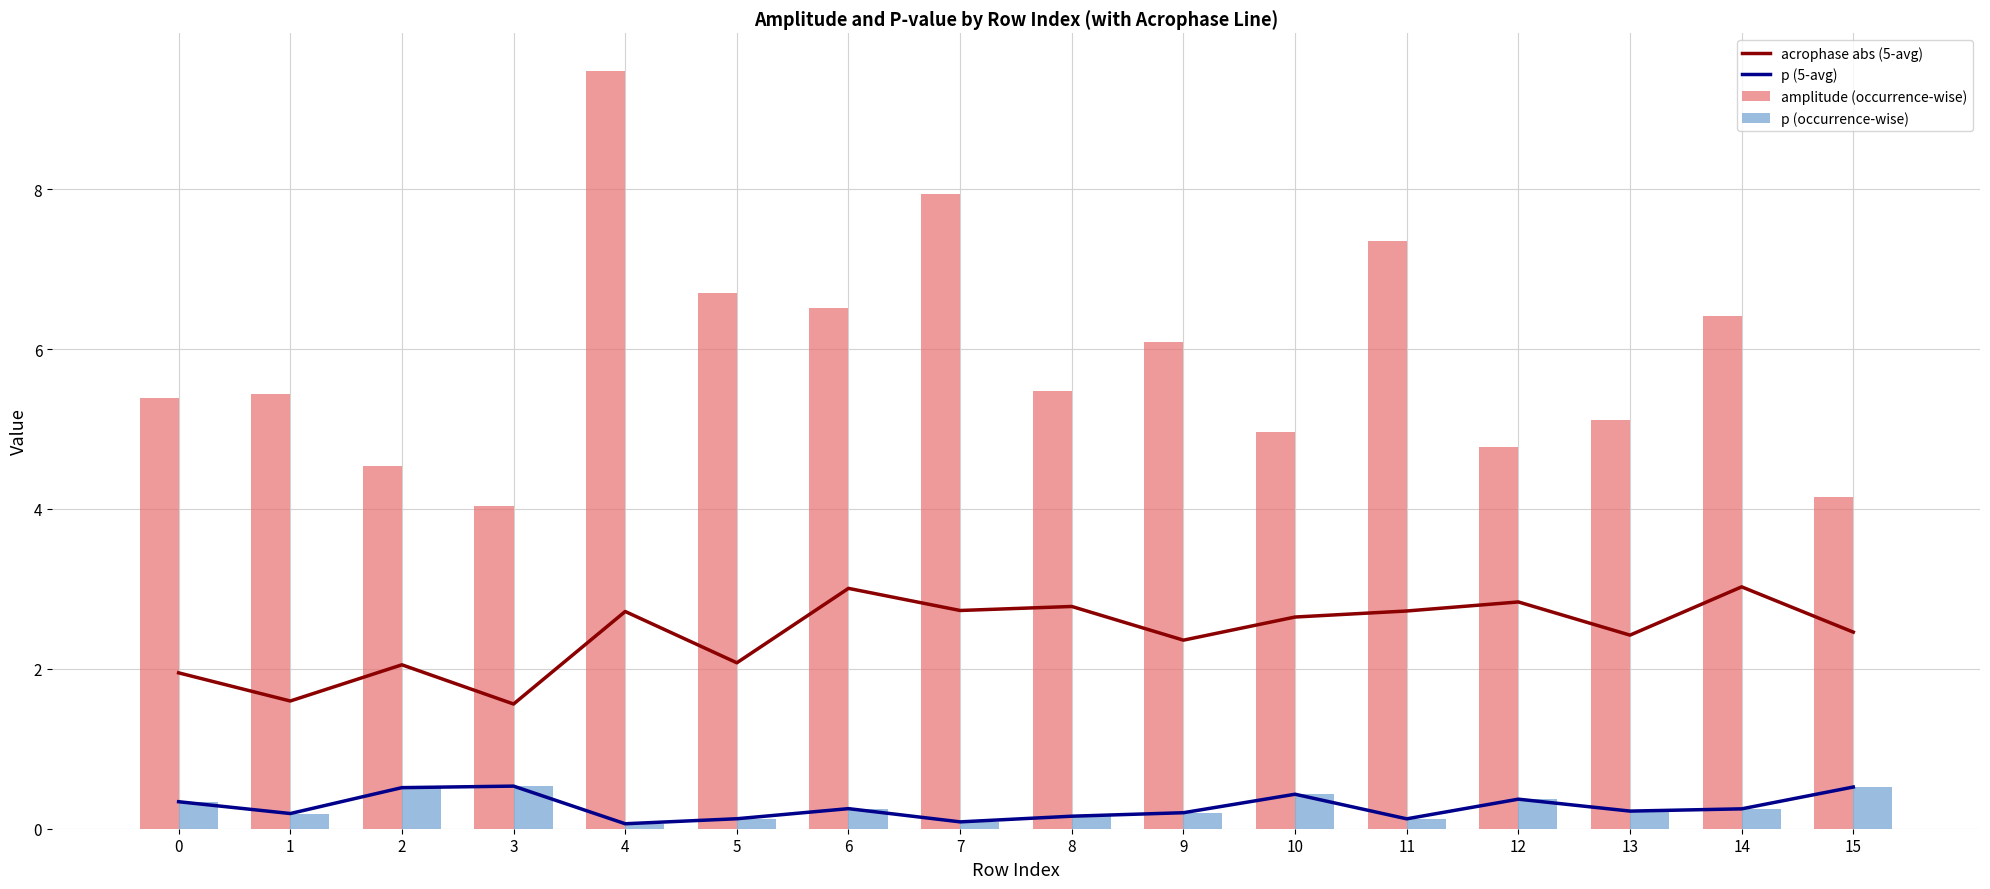

The value of acrophase abs (5-avg) at 6 is 5.2. True or false?

False